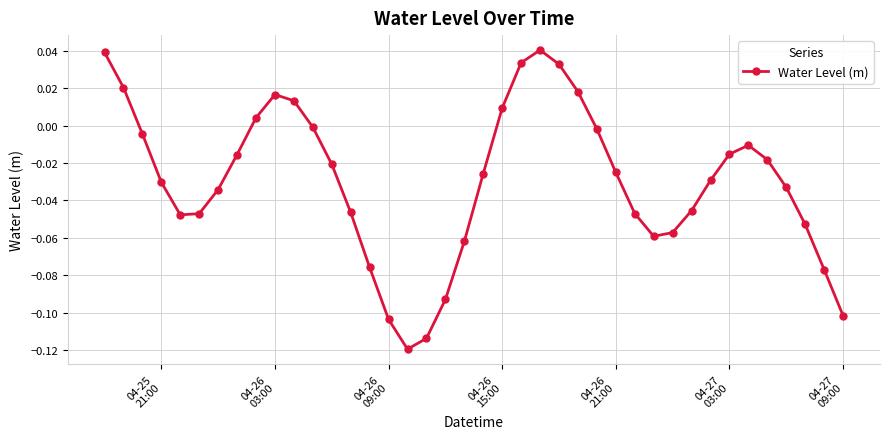

What is the sum of all values?

-1.2